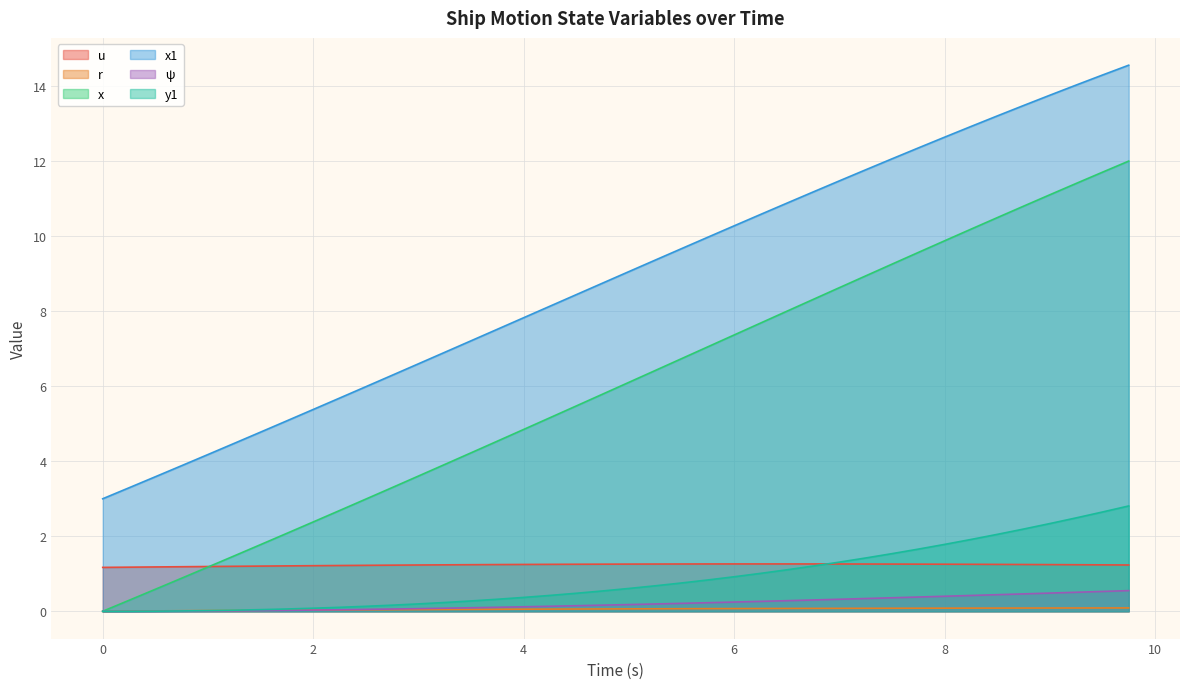

What is the maximum value shown in the chart?

14.6